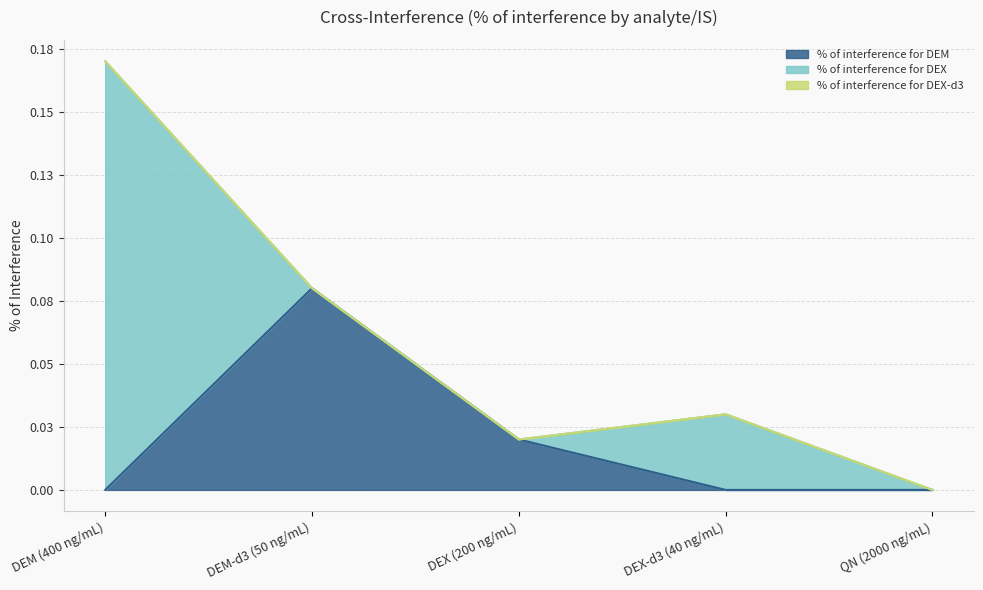

How many lines are shown in the chart?

3